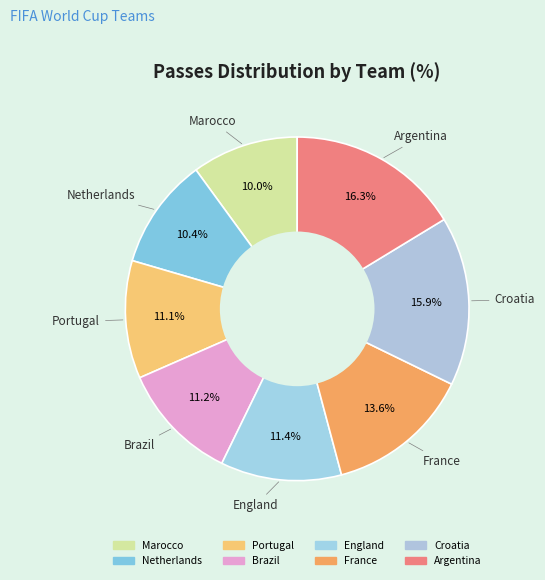

To the nearest percent, what is the difference between the largest and smallest slice percentages?

6%